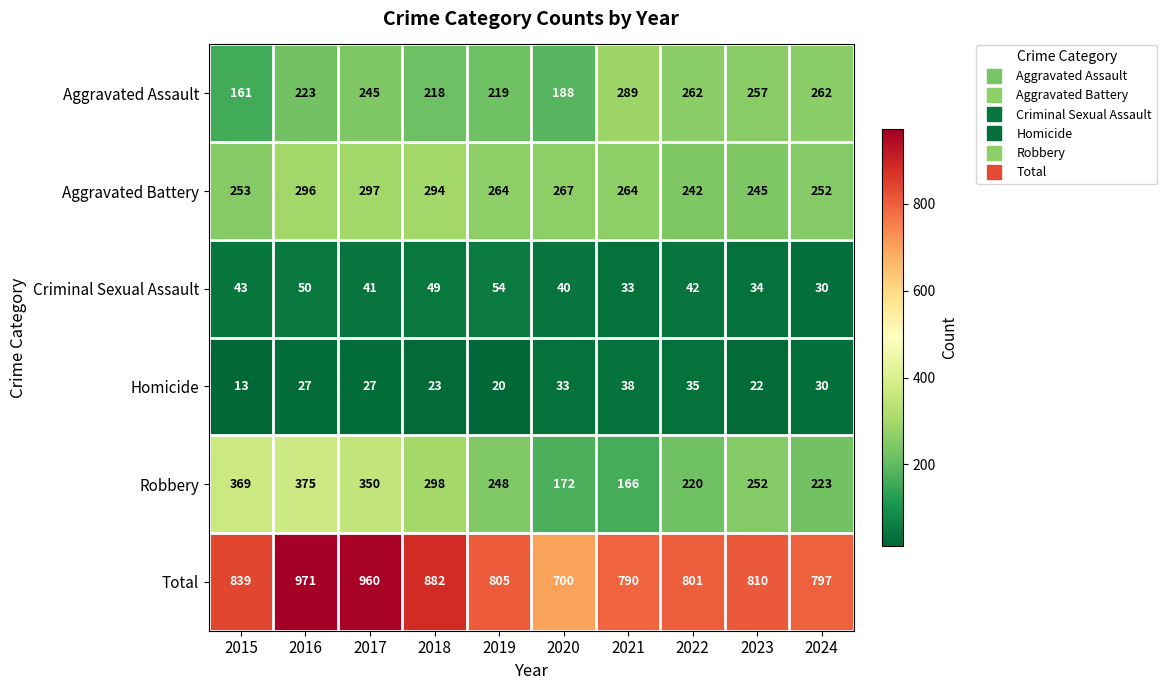

What is the sum of the Homicide values at 2018 and 2023?

45